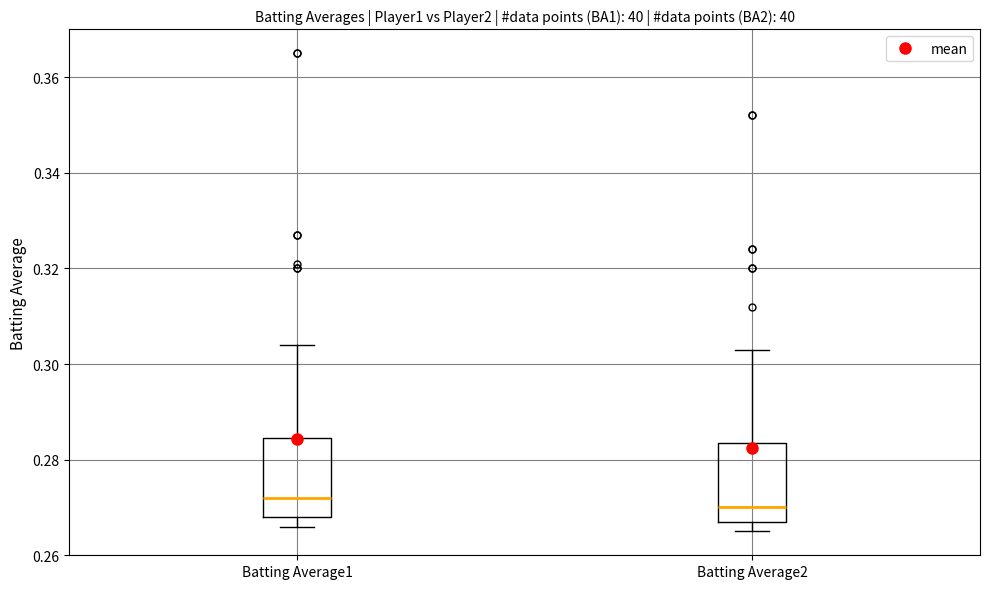

Where is the upper edge of the box for Batting Average1 on the y-axis? The values are not printed on the chart, so give them approximately, as read against the axis.

0.284